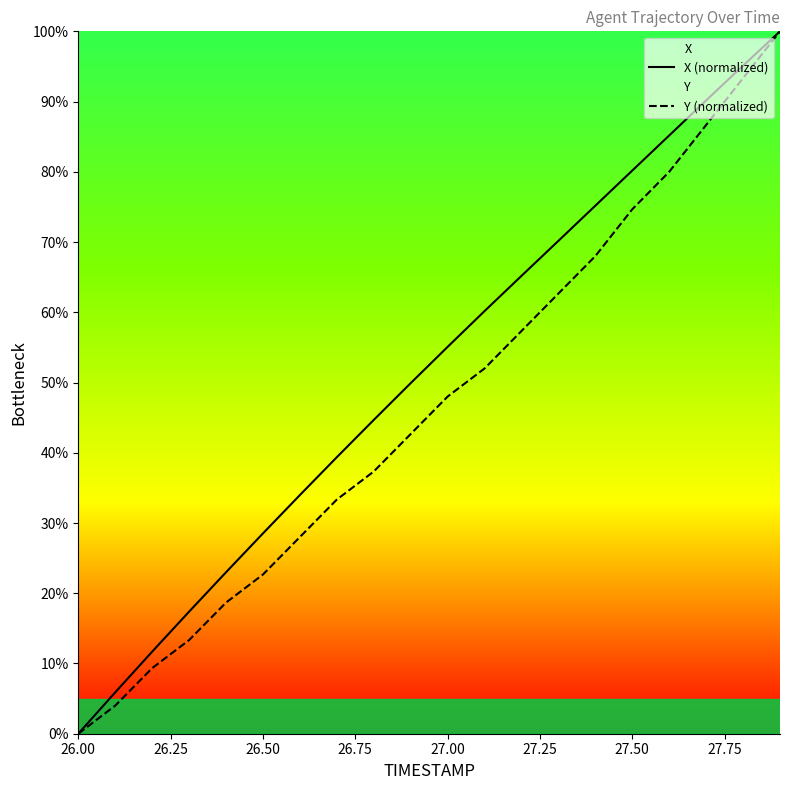

The Y (normalized) series shows 15.8 at 26.50. True or false?

False